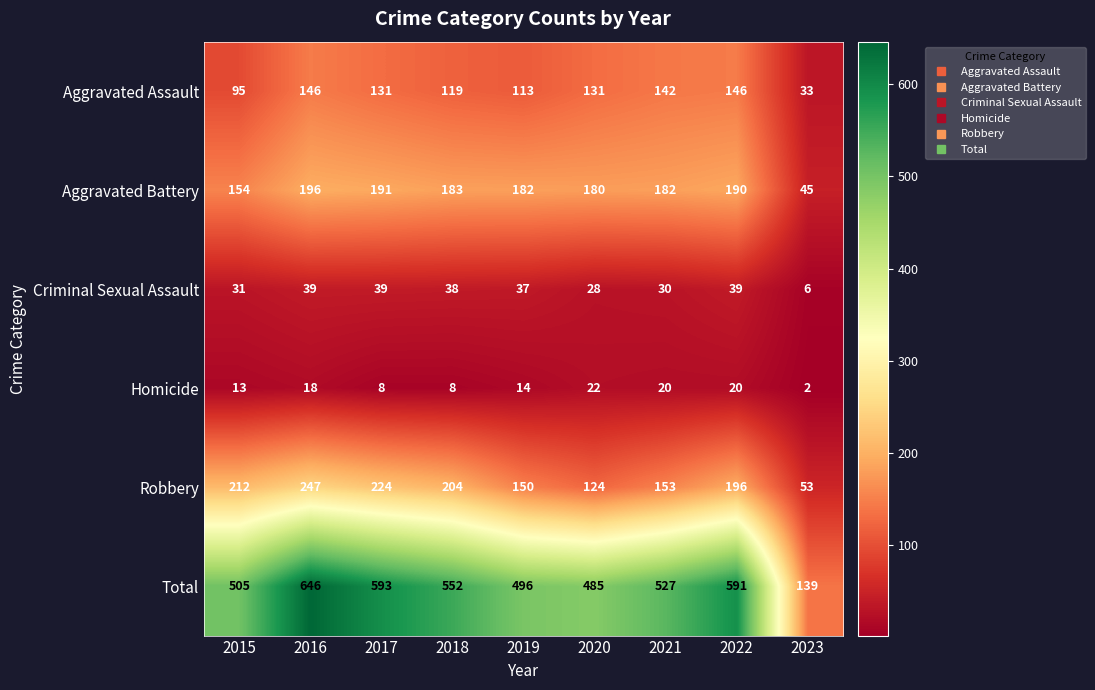

Rank the series by their maximum value, from lowest to highest.

Homicide, Criminal Sexual Assault, Aggravated Assault, Aggravated Battery, Robbery, Total